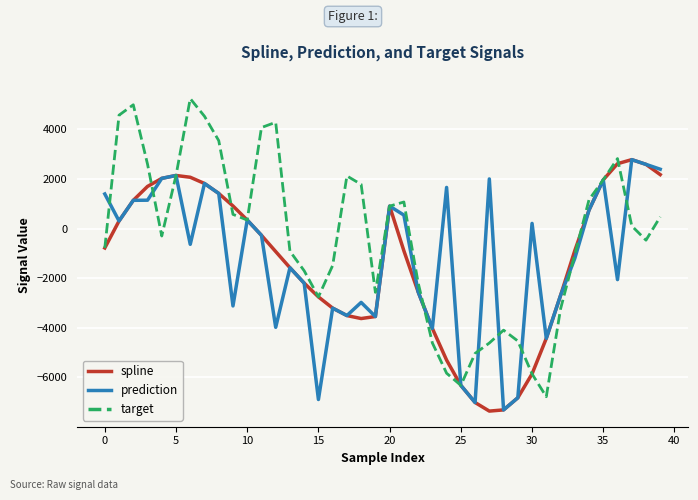

What is the average value of the prediction series?

-1219.9